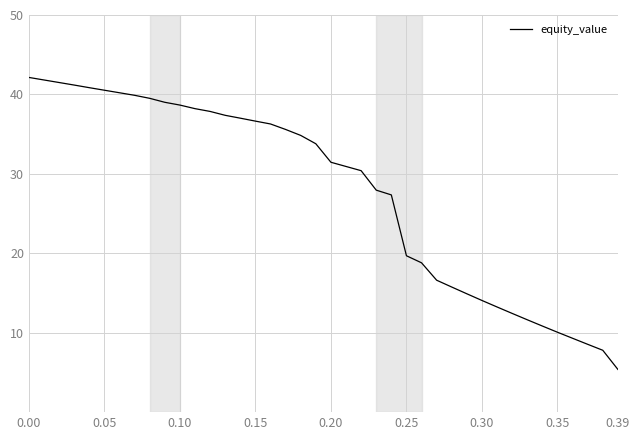

What is the difference between the maximum and minimum values?

36.8